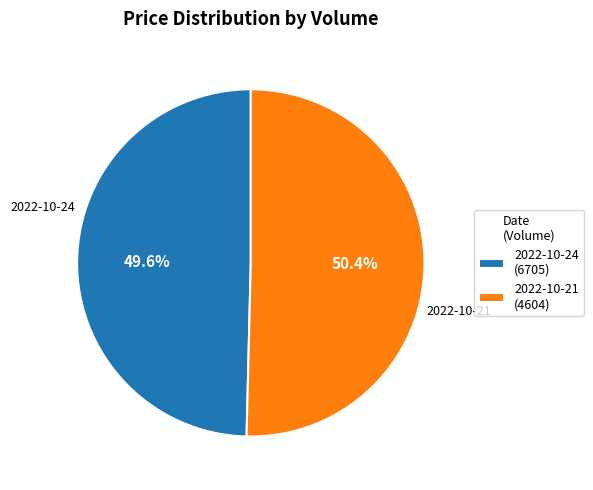

Combined, do 2022-10-24 and 2022-10-21 account for over 50%?

Yes